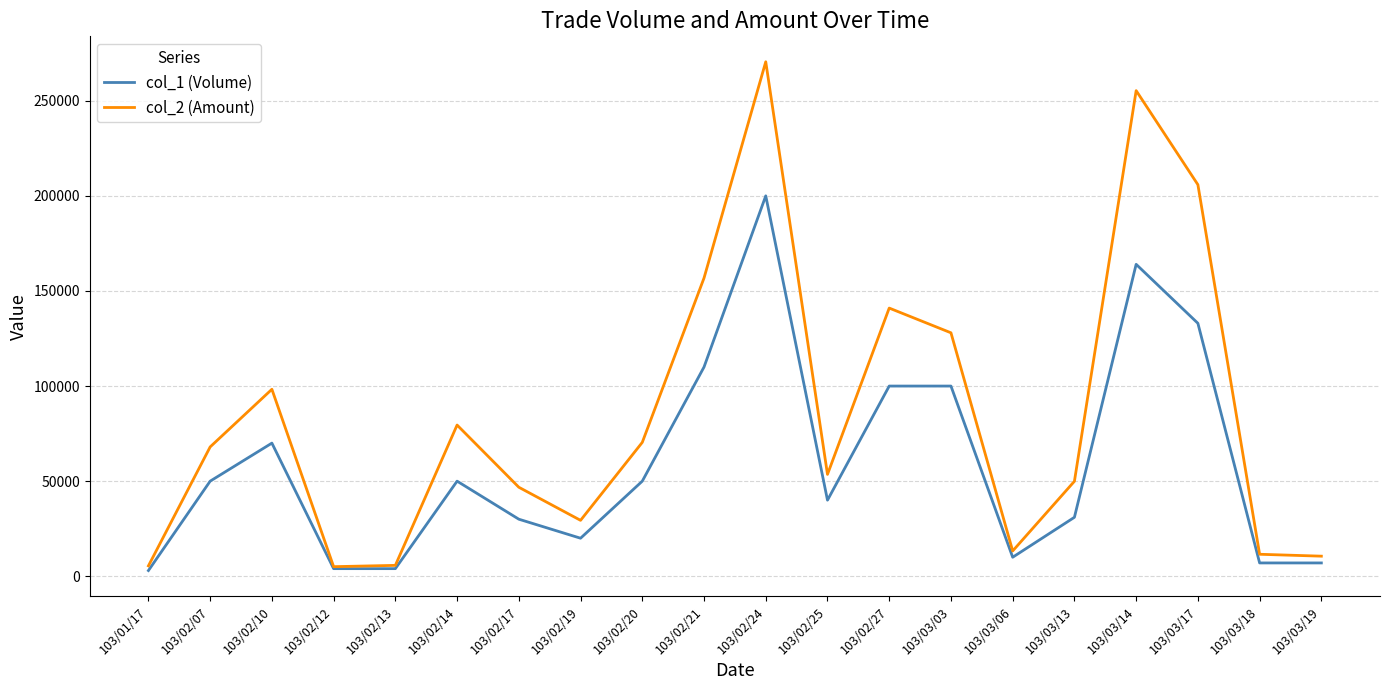

What is the difference between the maximum and minimum values in the col_1 (Volume) series?

197000